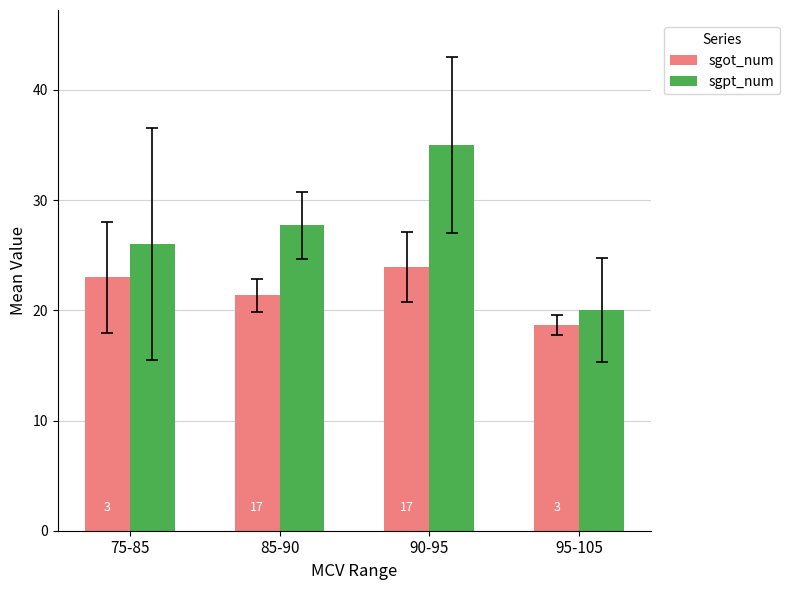

At which label does sgpt_num first exceed 27?

85-90